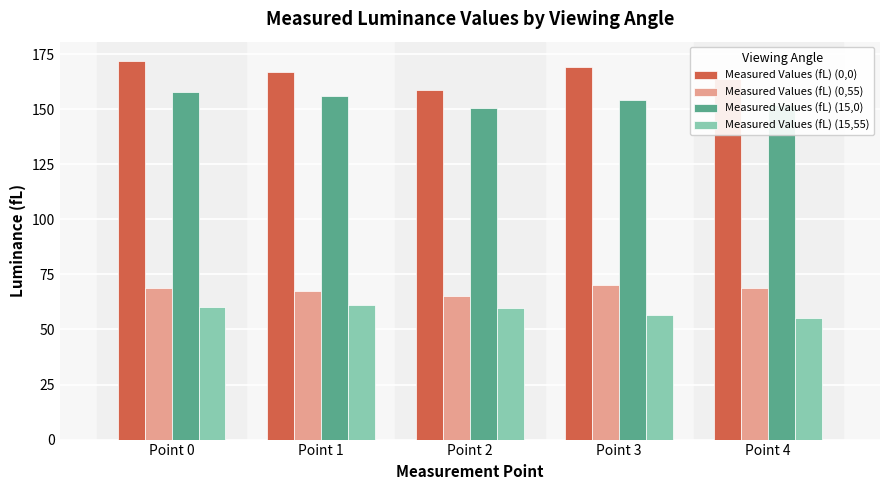

Where does the Measured Values (fL) (15,0) series first go above 154?

Point 0